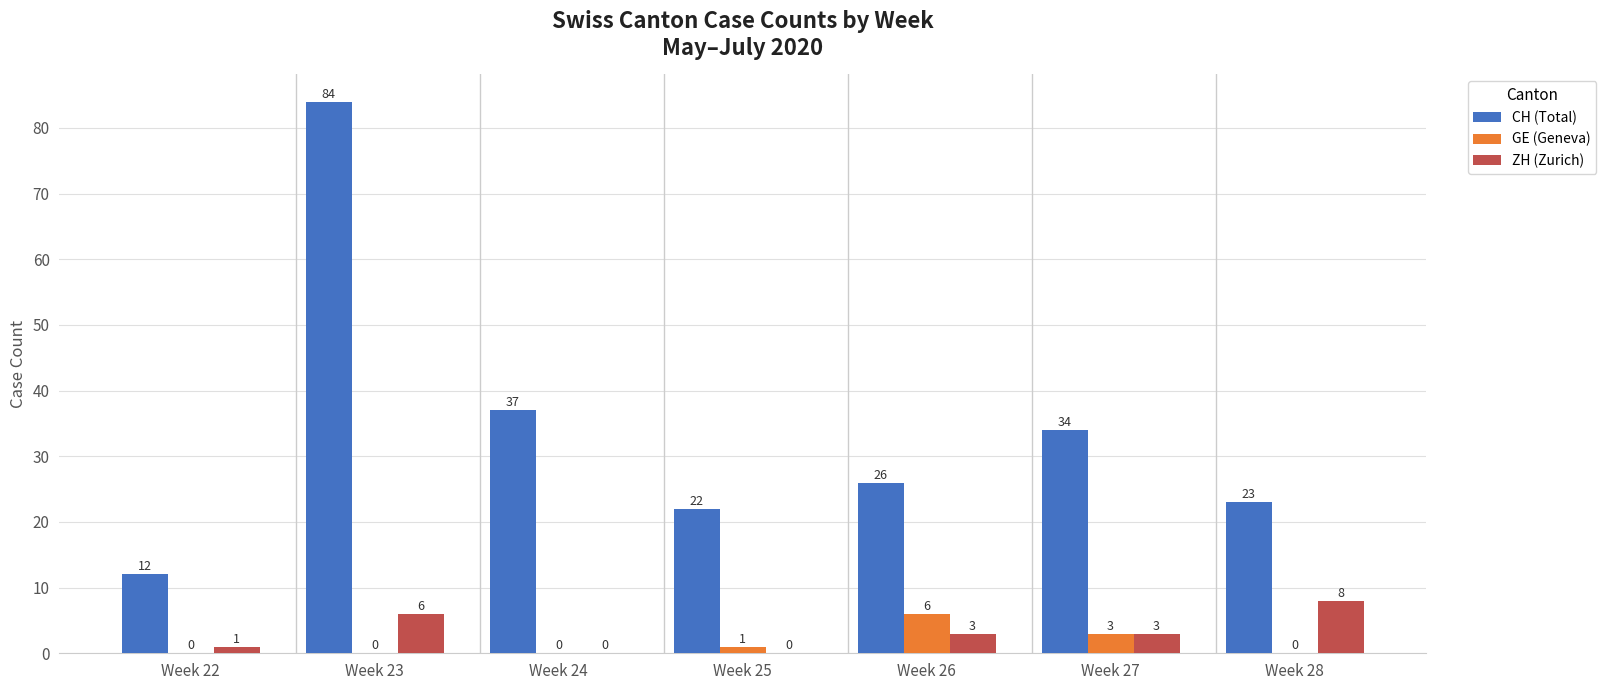

The ZH (Zurich) series shows 2 at Week 23. True or false?

False